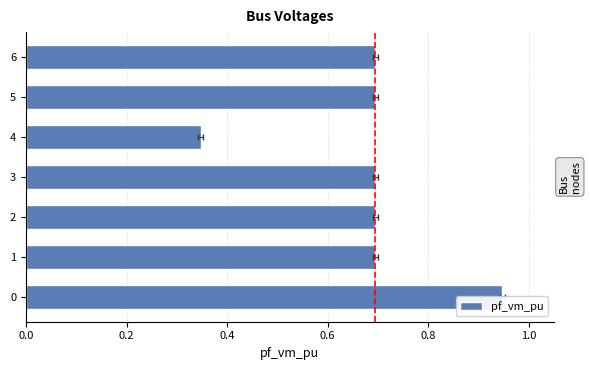

What is the average value?

0.7